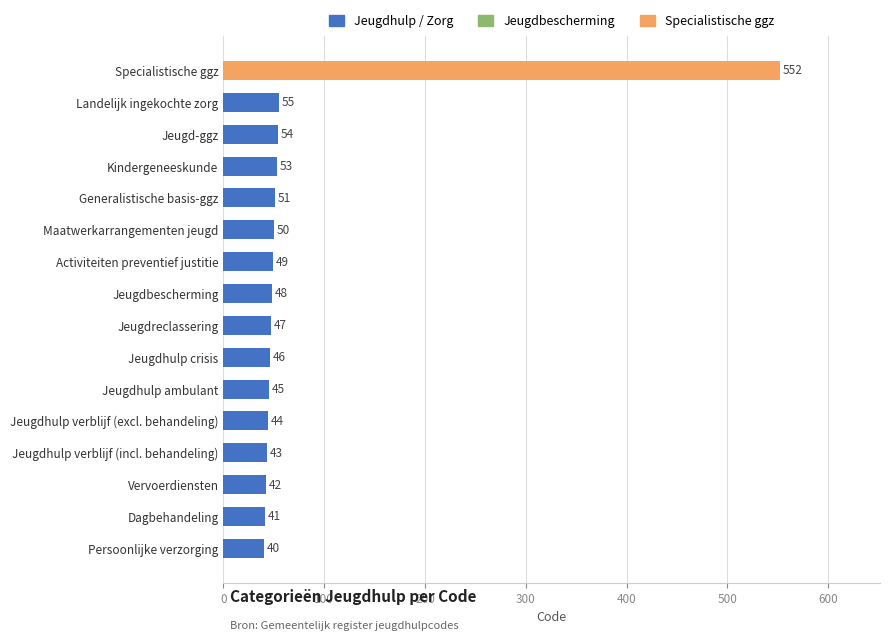

The chart shows a value of 42 at Vervoerdiensten. True or false?

True